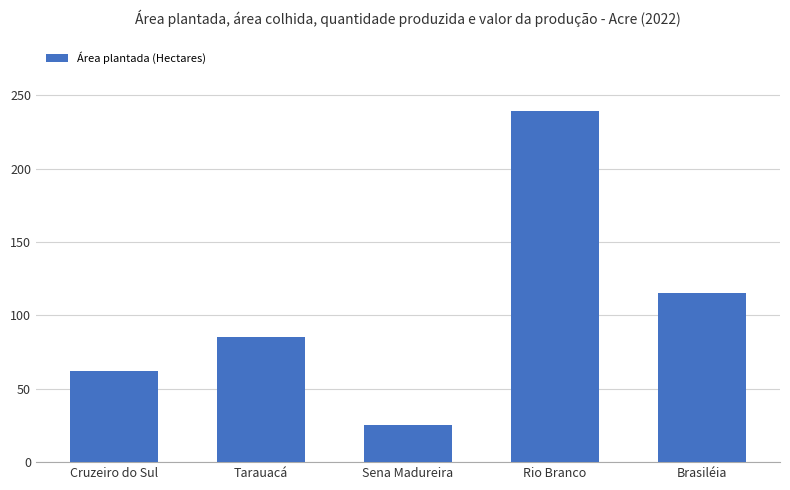

Are the bars grouped side by side (vs. stacked)?

No